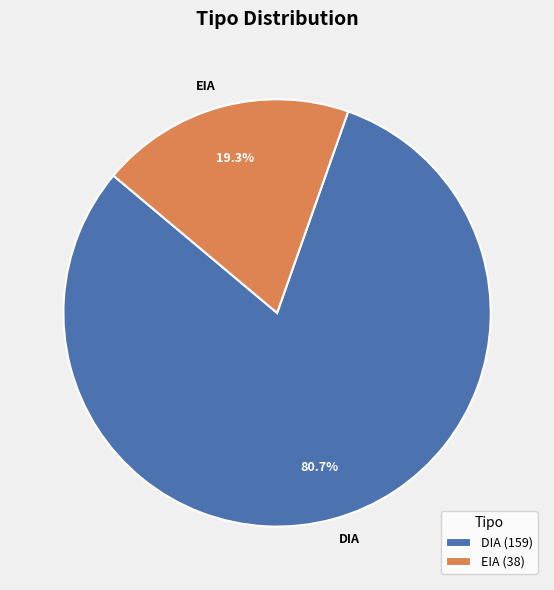

Count the number of slices in the pie.

2